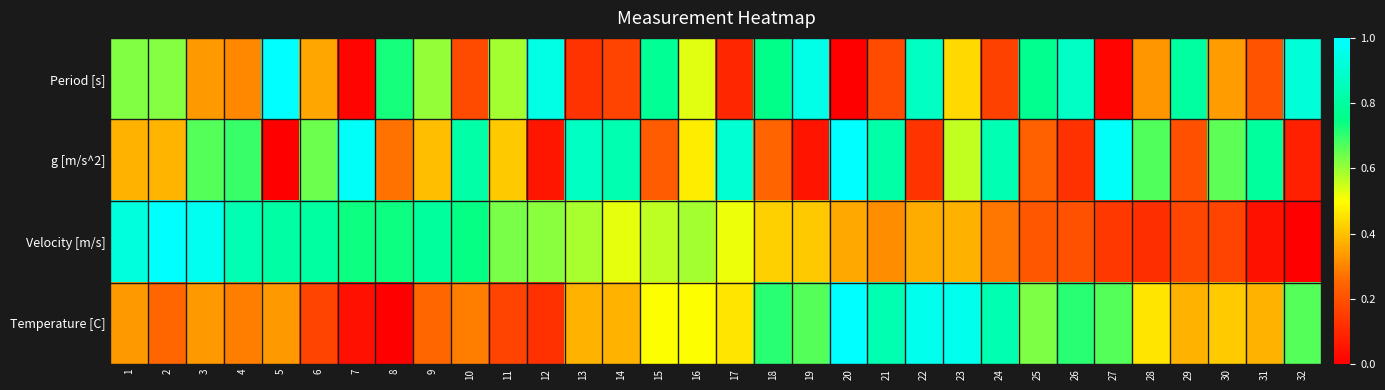

At how many categories does at least one series exceed 0?

32